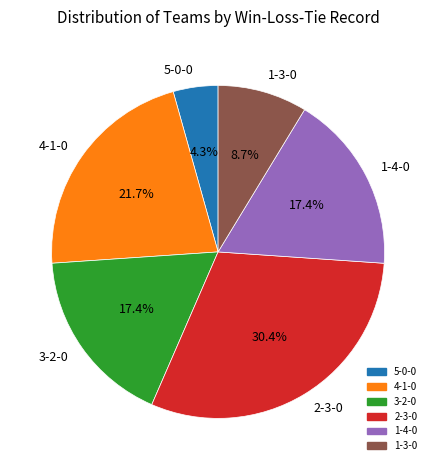

Combined, what portion of the pie is 4-1-0 and 2-3-0?

52.2%